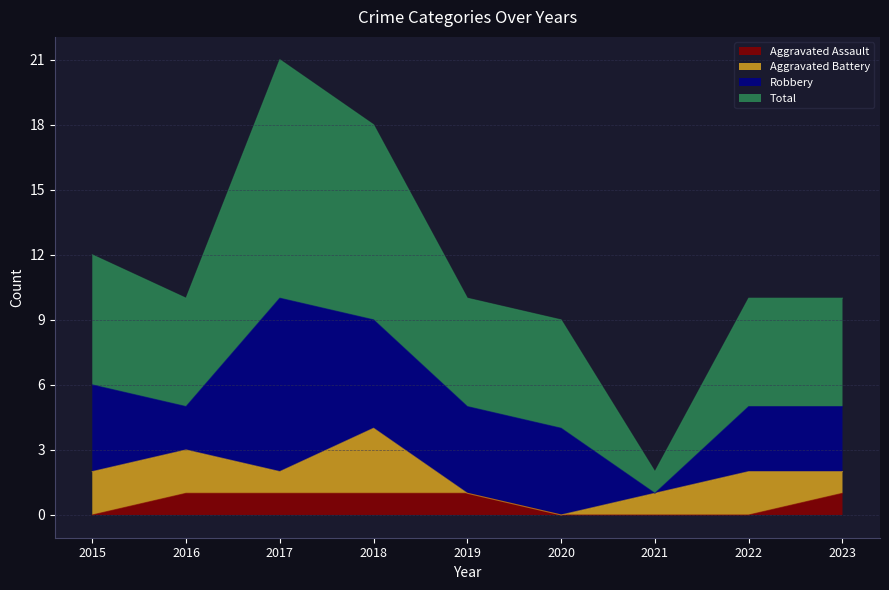

The value of Aggravated Assault at 2017 is 2. True or false?

False